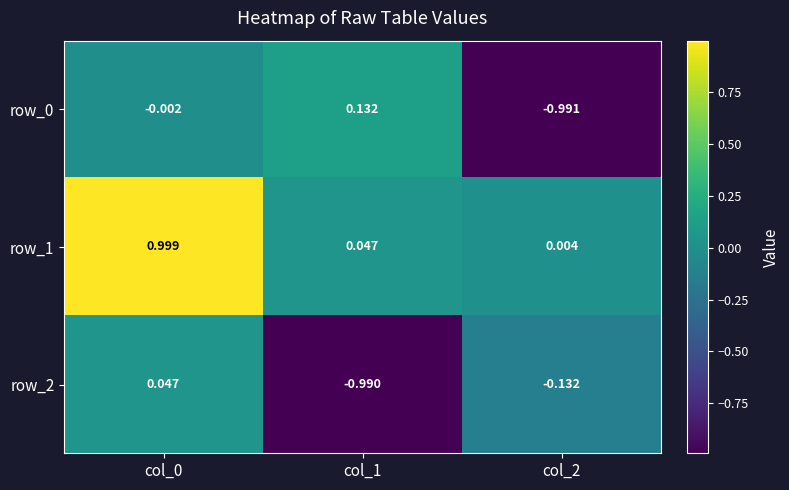

Is the value of row_0 at col_2 greater than the value of row_1 at col_0?

No